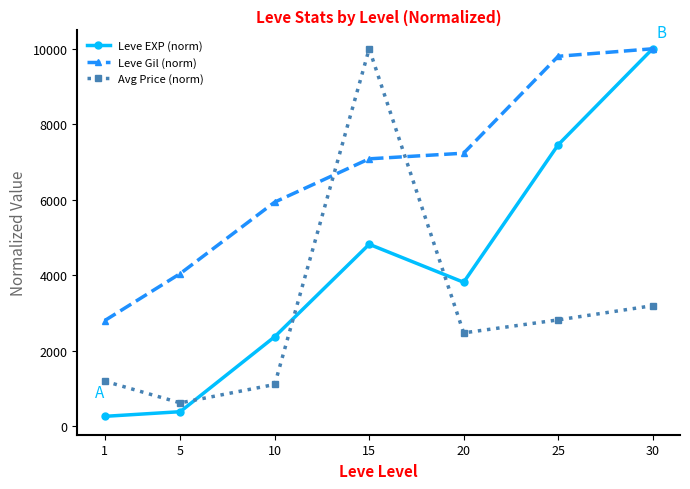

True or false: Leve Gil (norm) and Avg Price (norm) intersect in this chart.

True